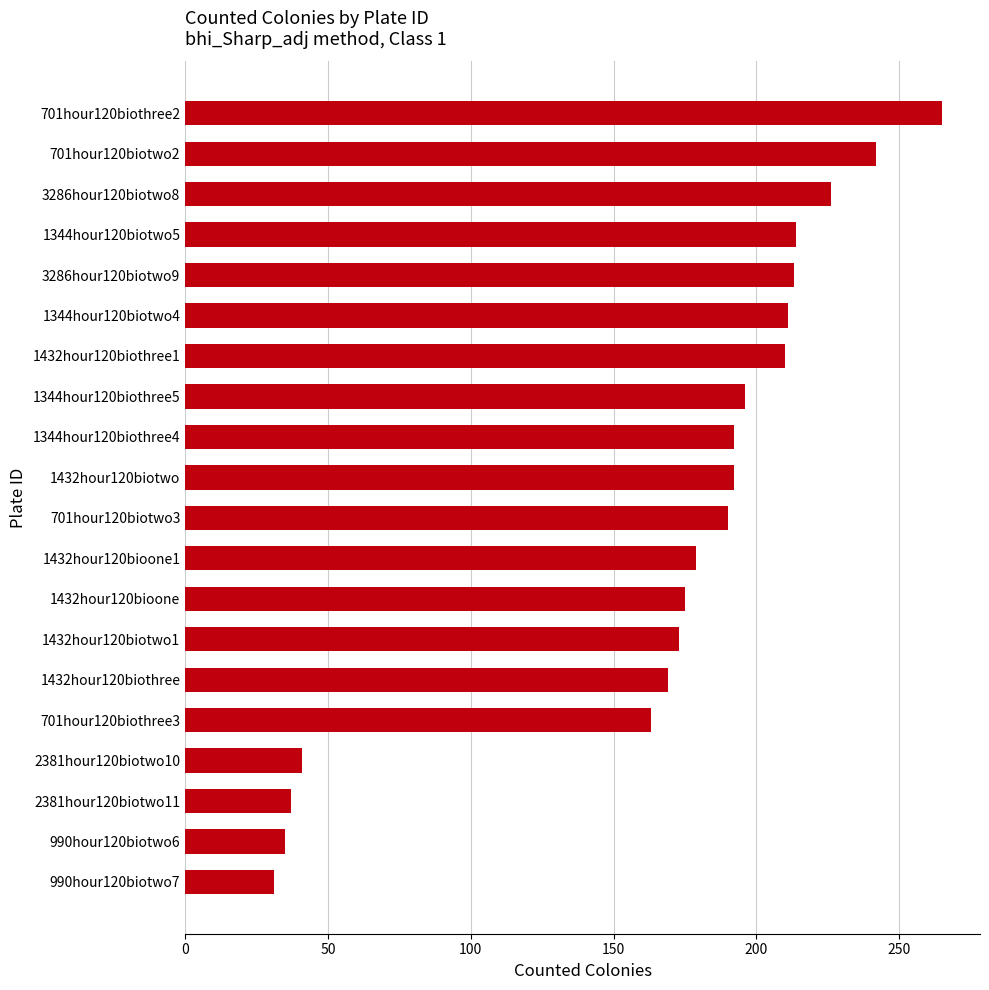

Between 3286hour120biotwo9 and 1432hour120biothree, which is larger?

3286hour120biotwo9